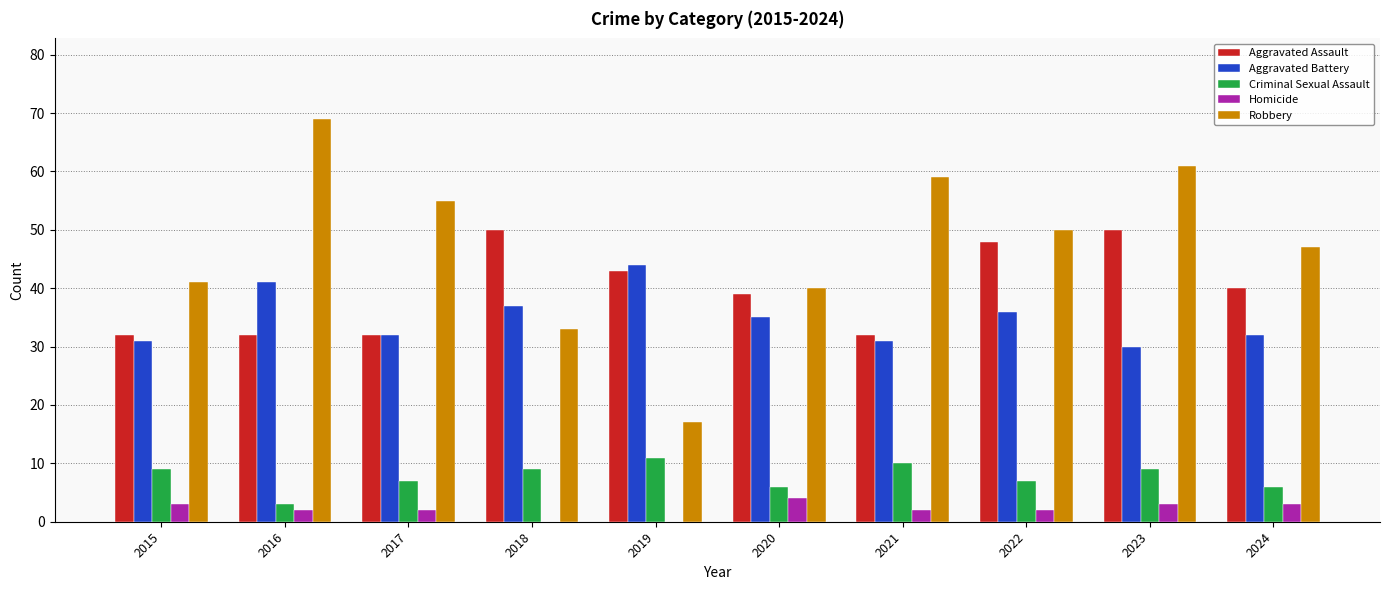

Which category has the highest value across all series?

2016